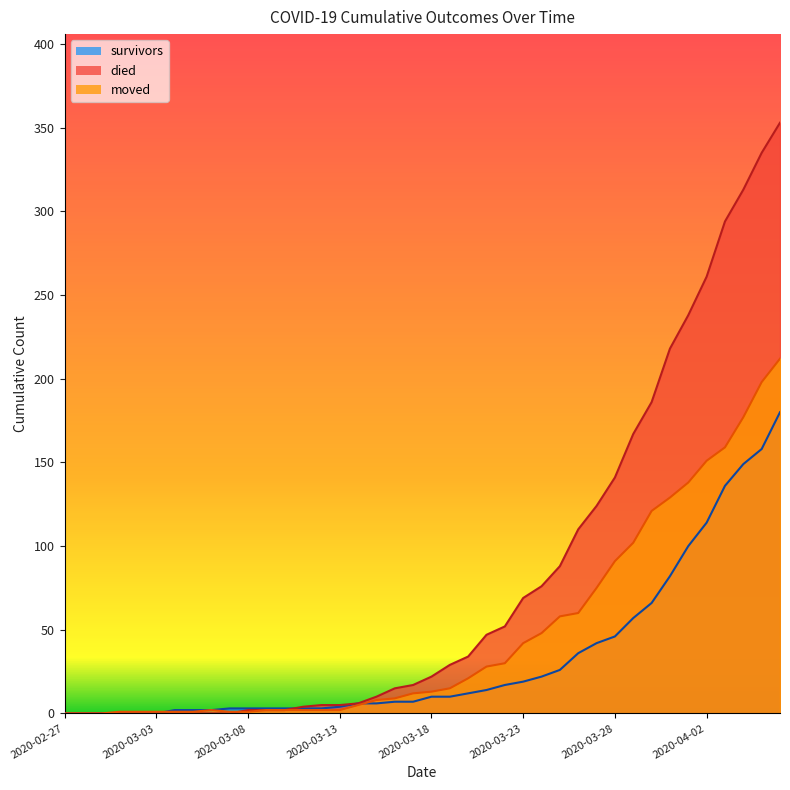

How many positive values does the survivors series have?

34